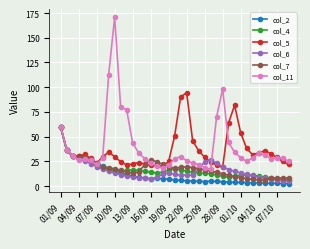

What is the maximum value for col_11?

170.7